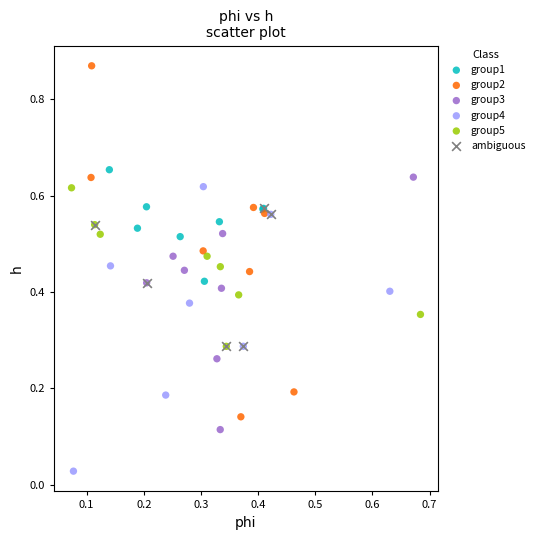

Which series contains the lowest Y value?

group4